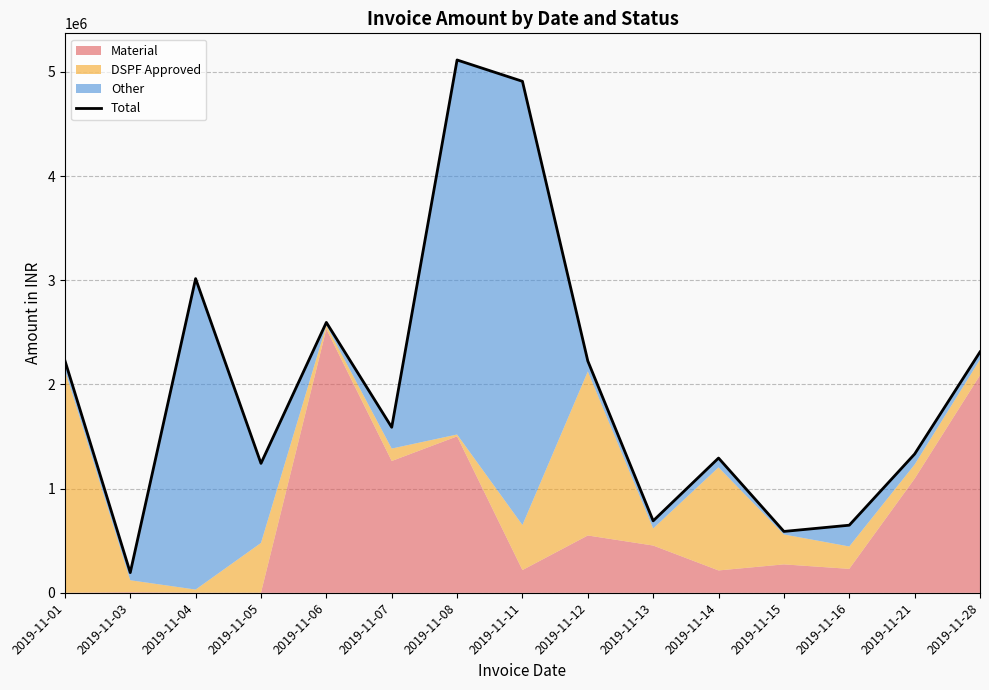

Which has a higher value, 2019-11-07 or 2019-11-11?

2019-11-11